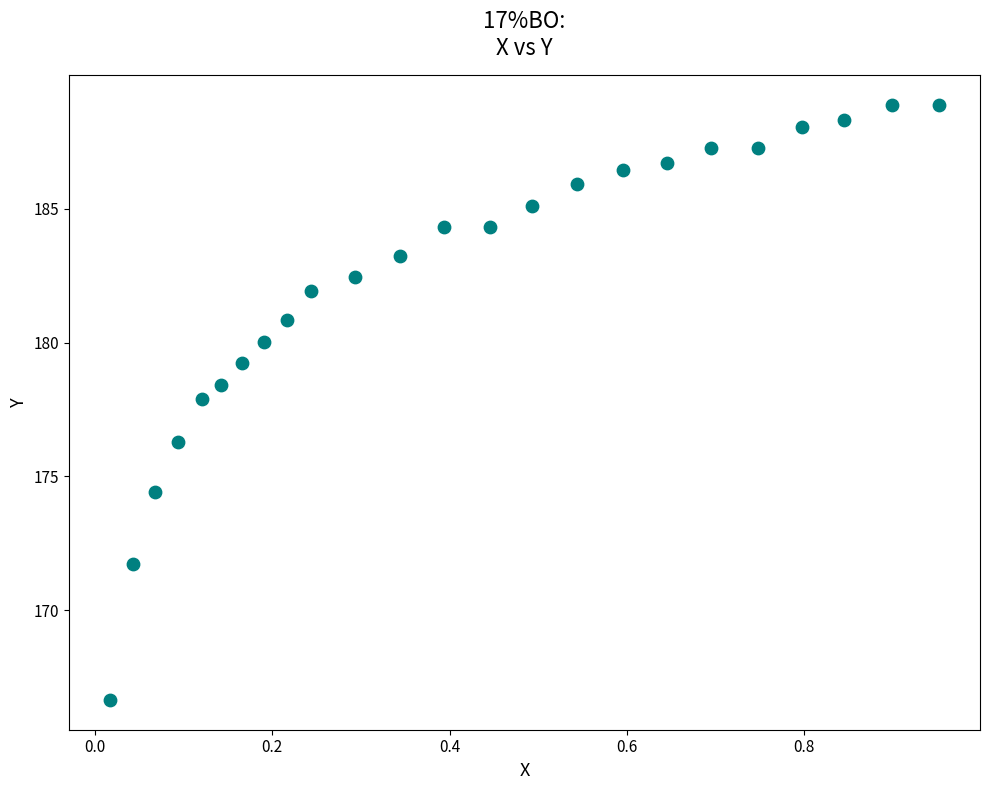

What is the range of Y values (max minus min)?

22.2